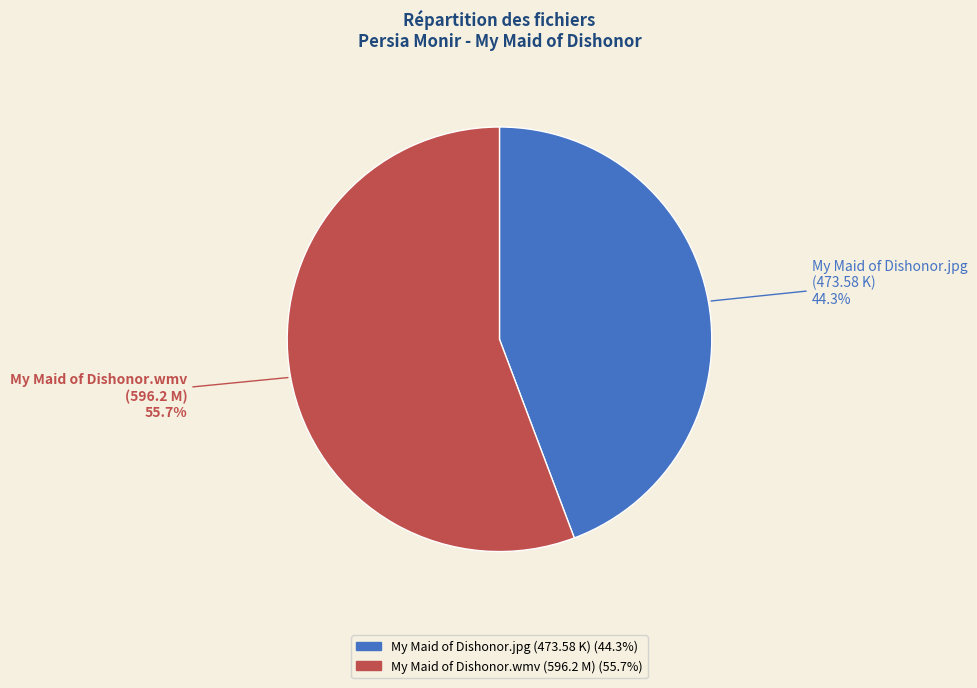

Is there any slice that represents more than half of the pie?

Yes